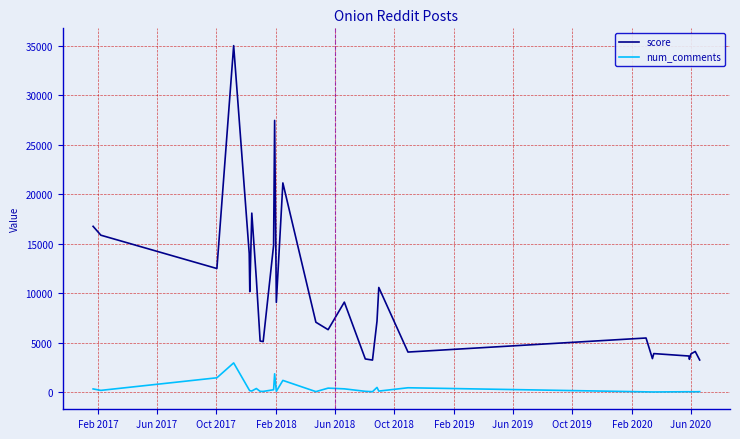

Which series has the largest total across all categories?

score